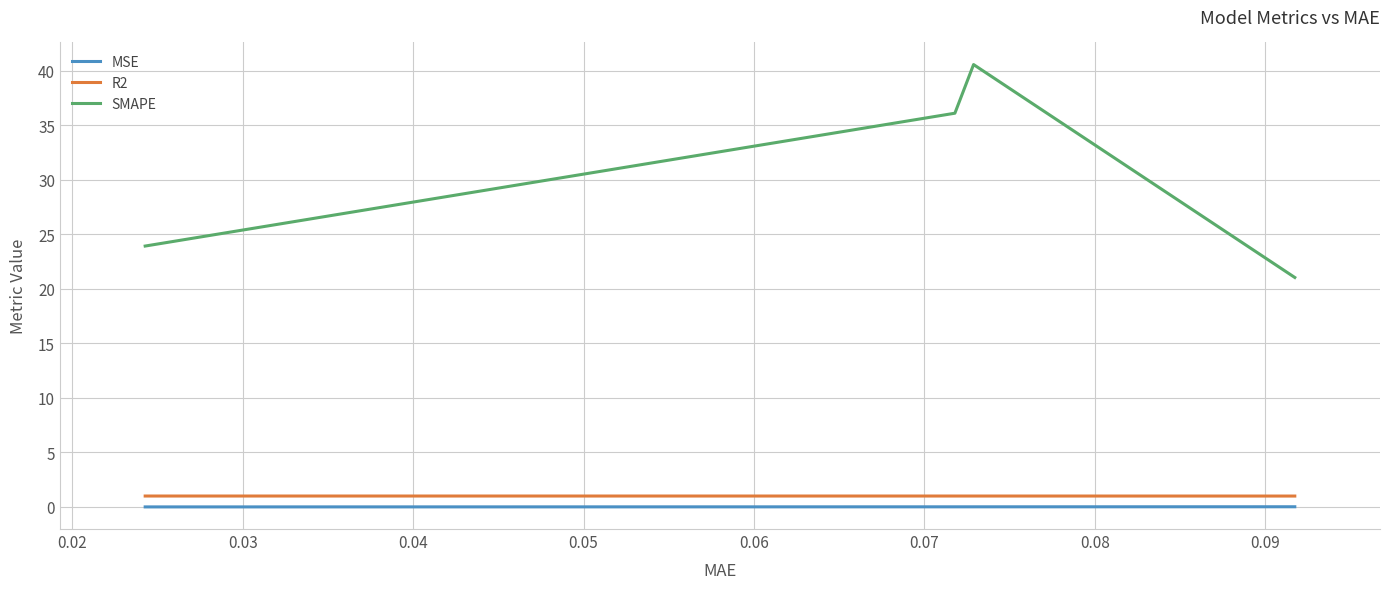

How many series are shown in this chart?

3